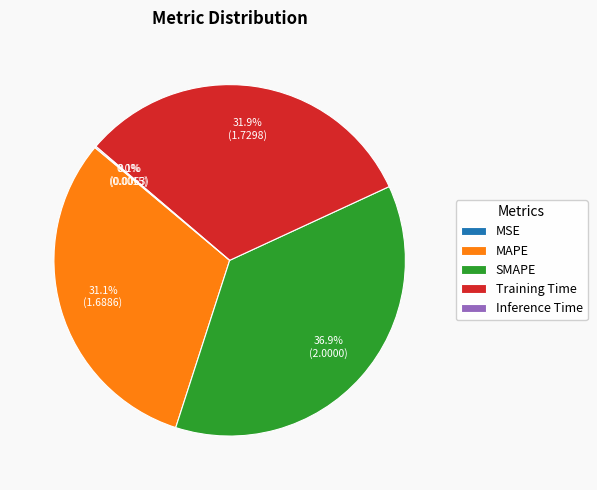

Does MAPE represent more than half of the total?

No